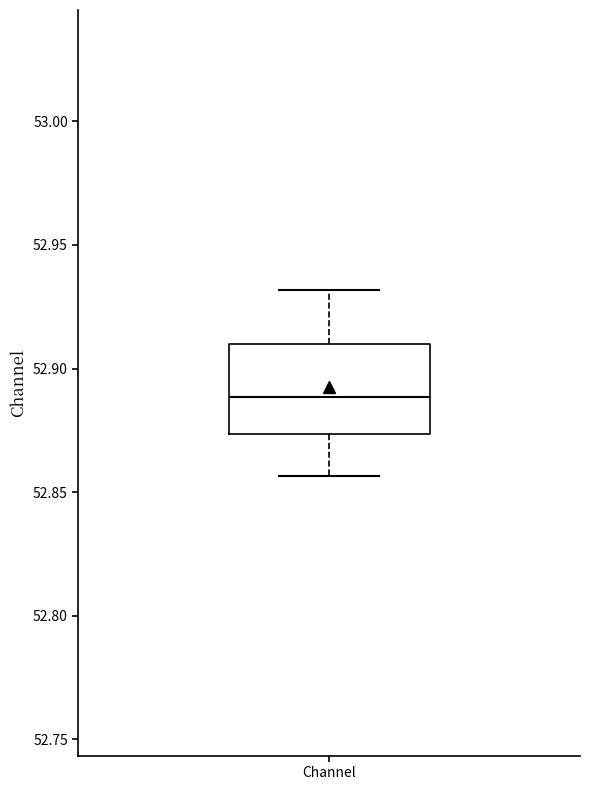

Where does the median line of the box for Channel sit on the y-axis? The values are not printed on the chart, so give them approximately, as read against the axis.

52.890